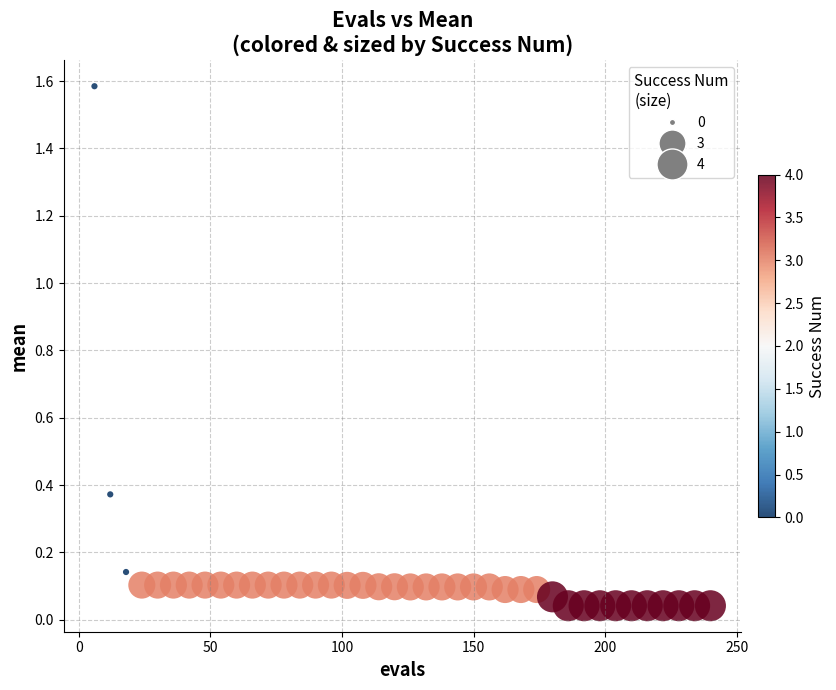

What is the range of X values (max minus min)?

234.0